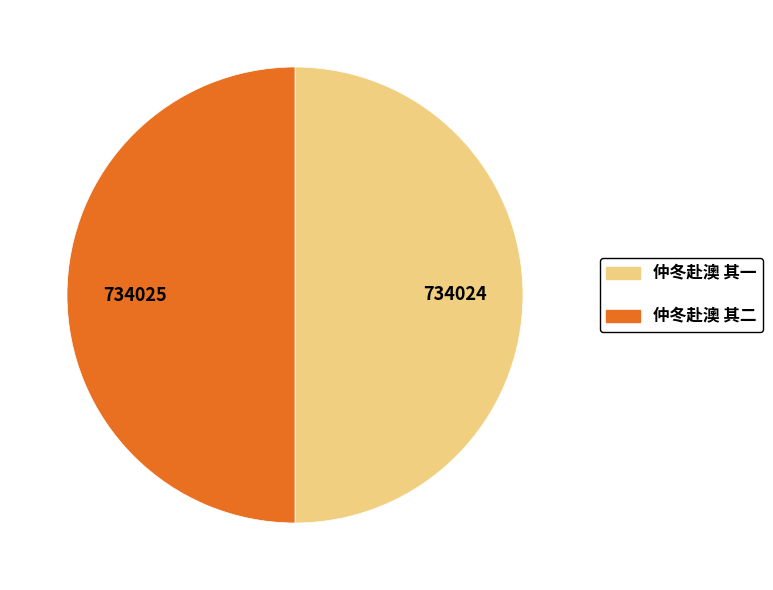

Count the number of slices in the pie.

2